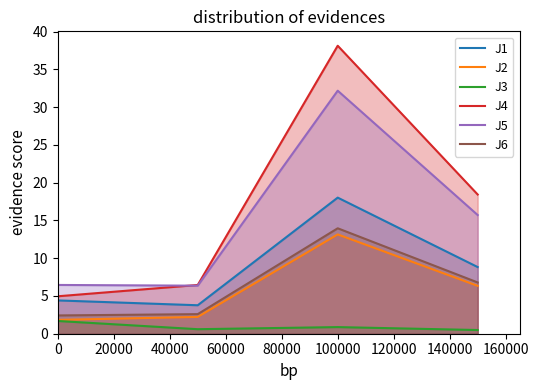

Which series changed the most between 0 and 100000?

J4